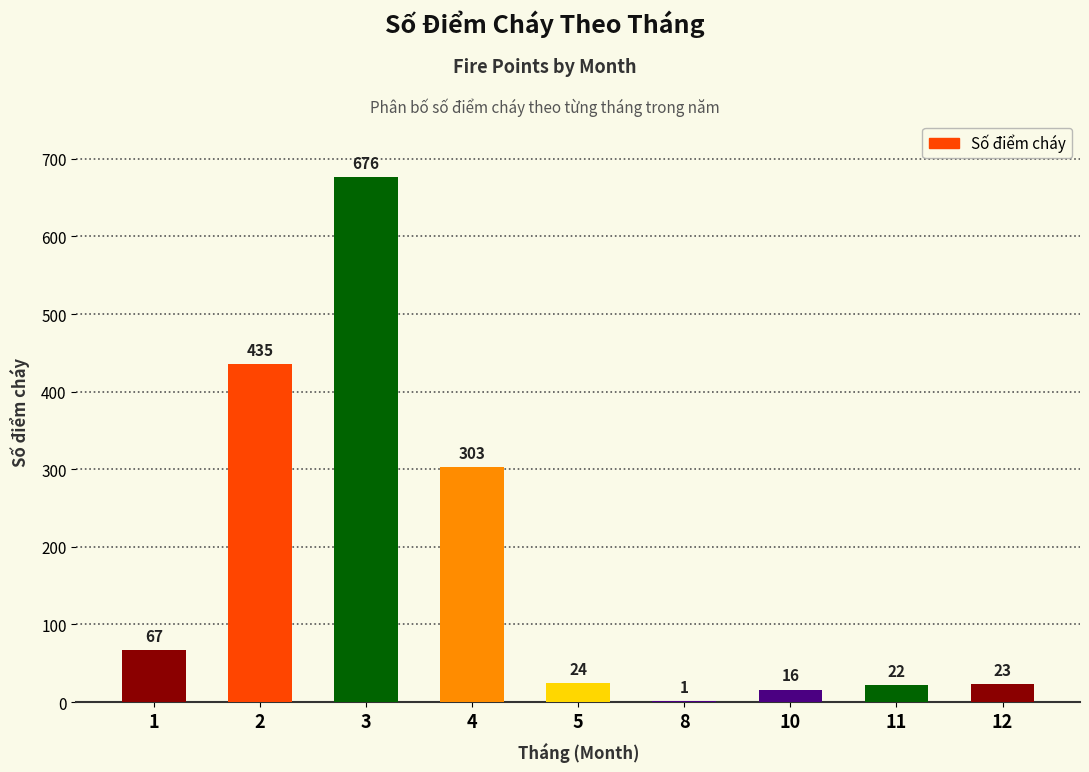

Where is the data nearest to the value 338?

4